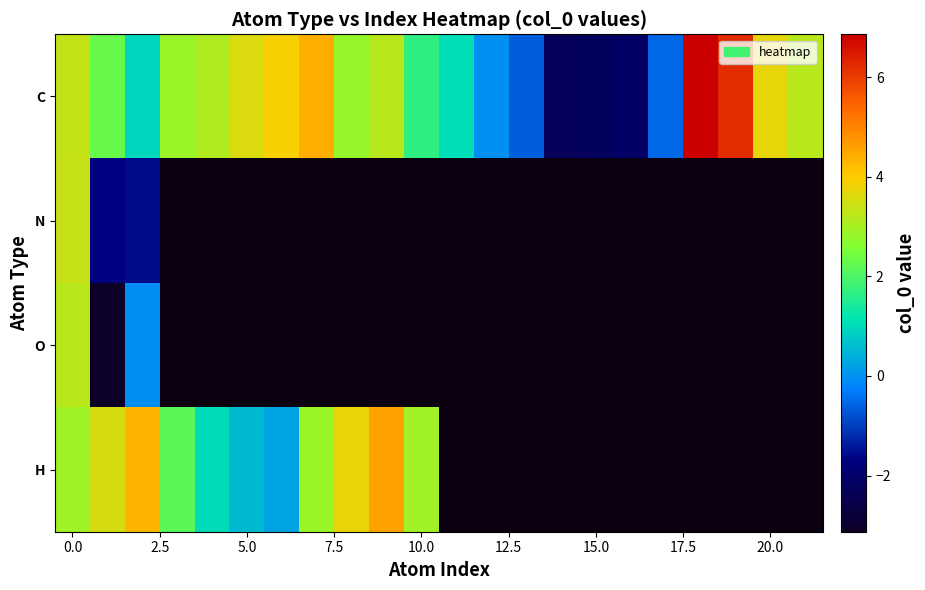

What is the maximum value shown in the chart?

6.9